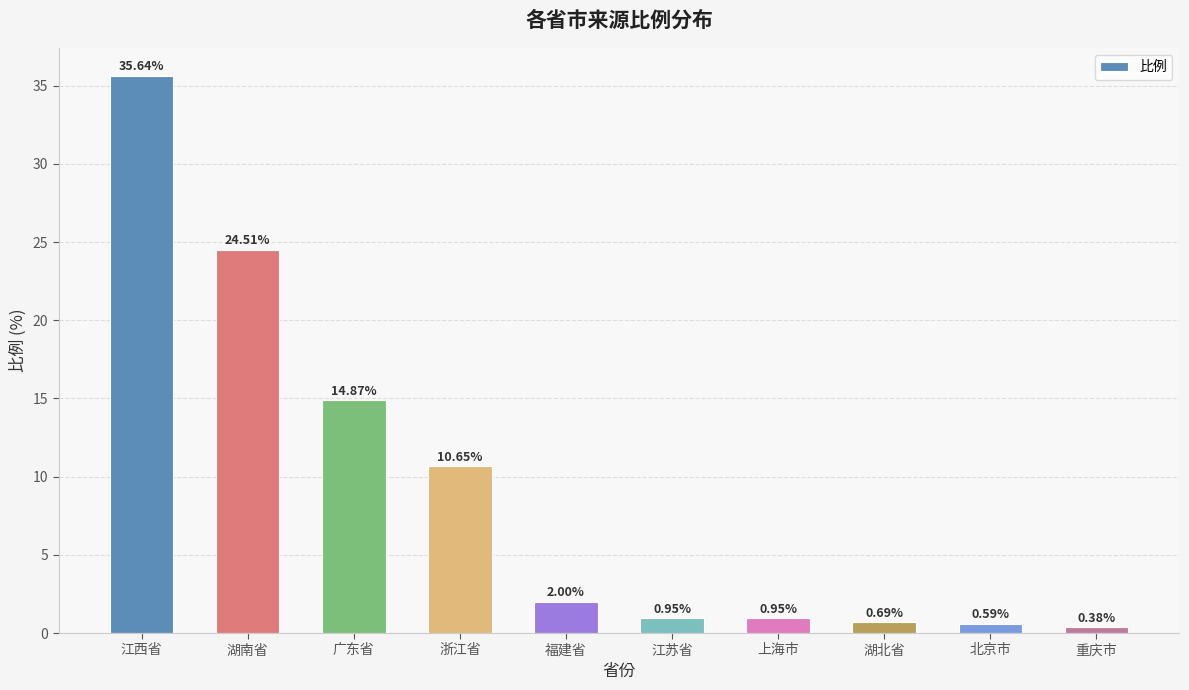

Which category has the highest value across all series?

江西省